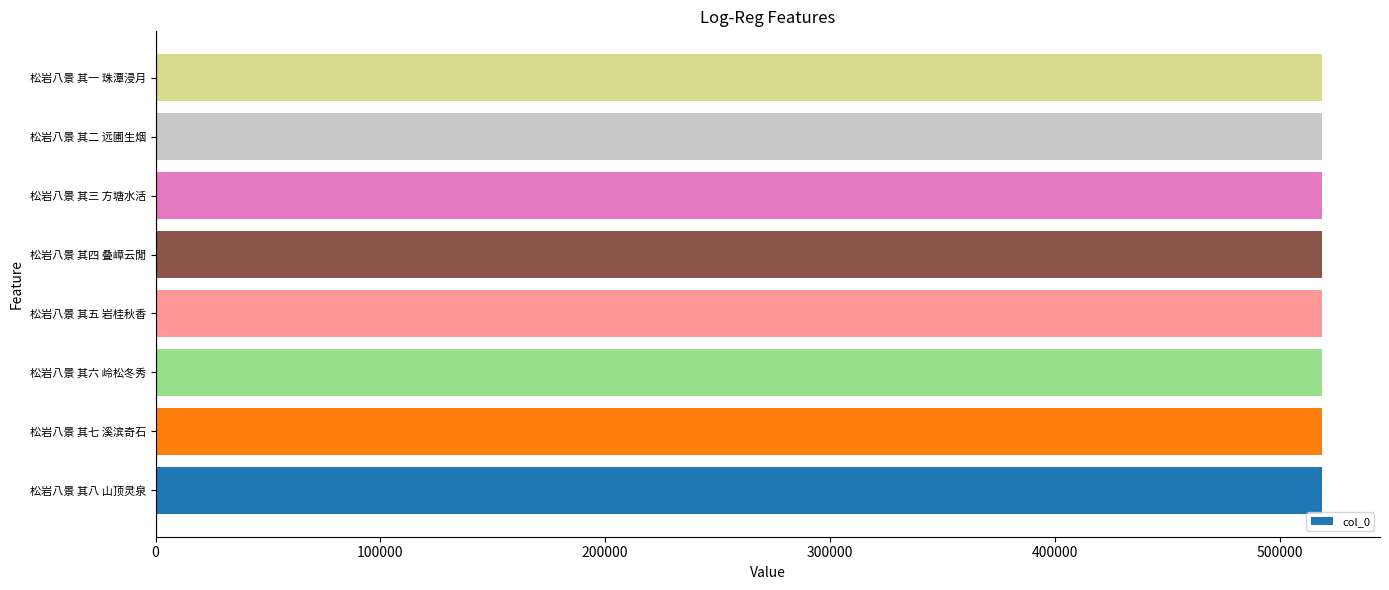

What is the minimum value shown in the chart?

518719